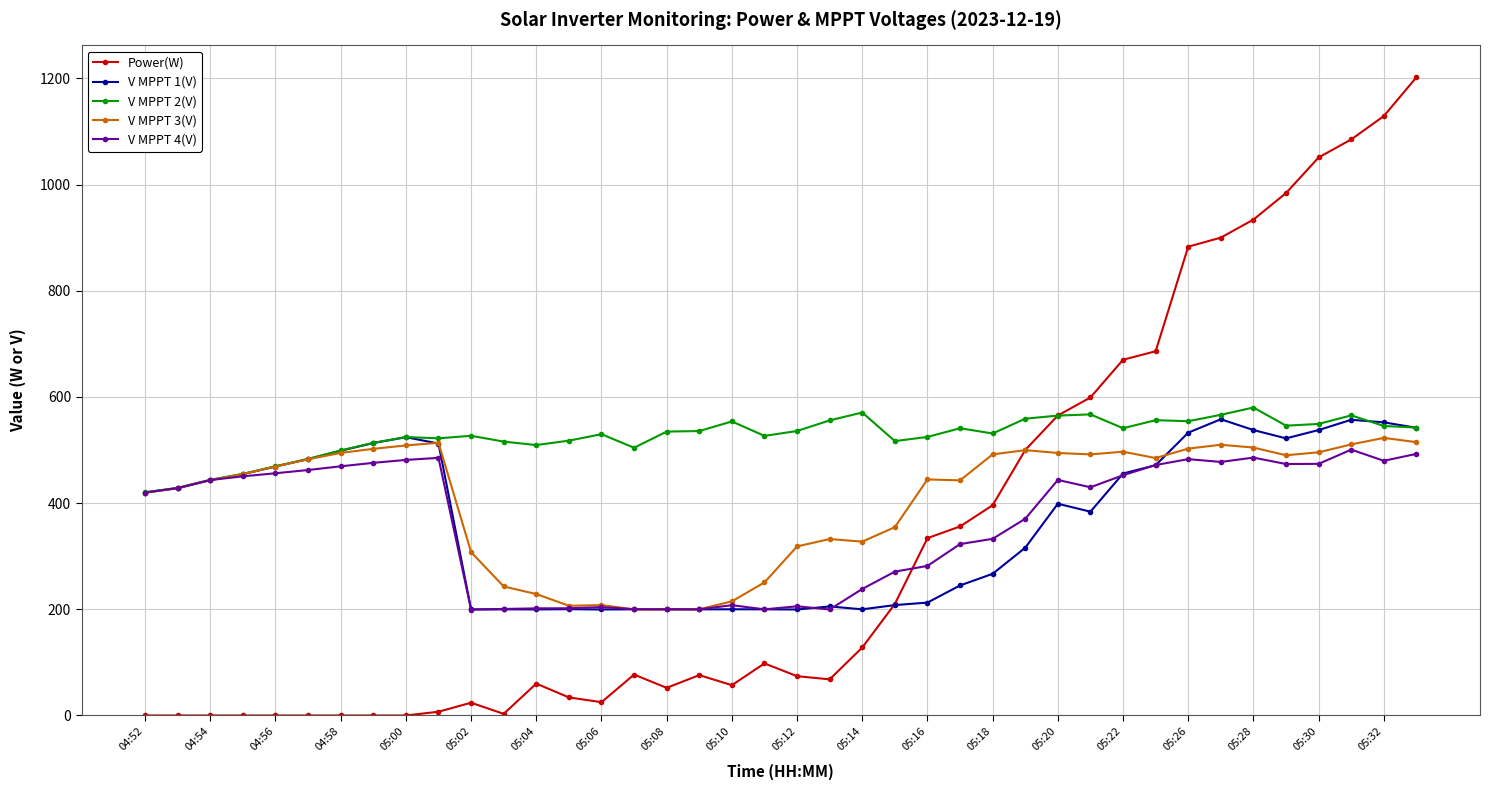

What is the difference between the maximum and minimum values in the V MPPT 1(V) series?

358.3